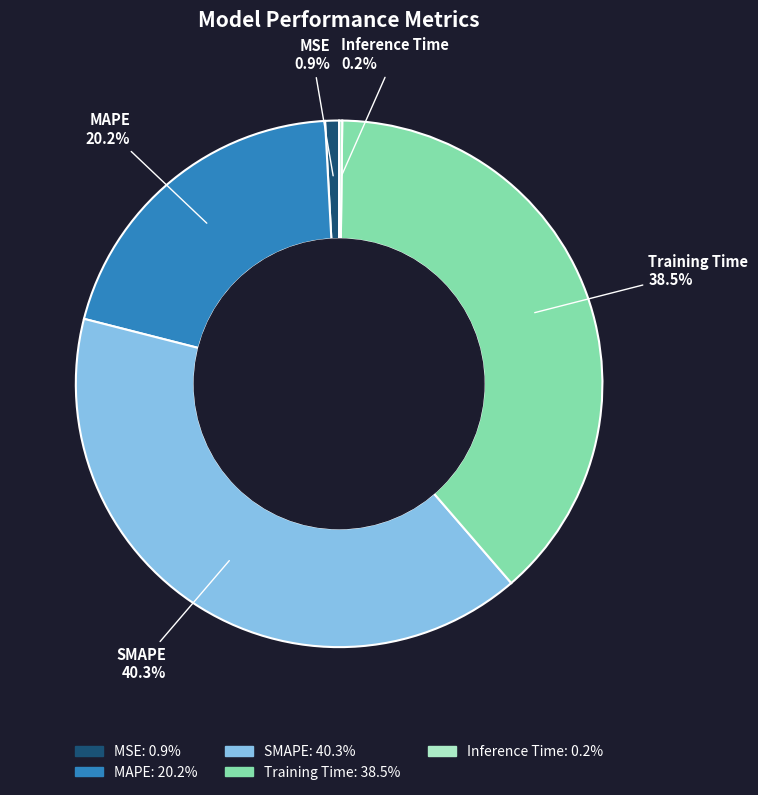

Is there a majority slice in this chart?

No